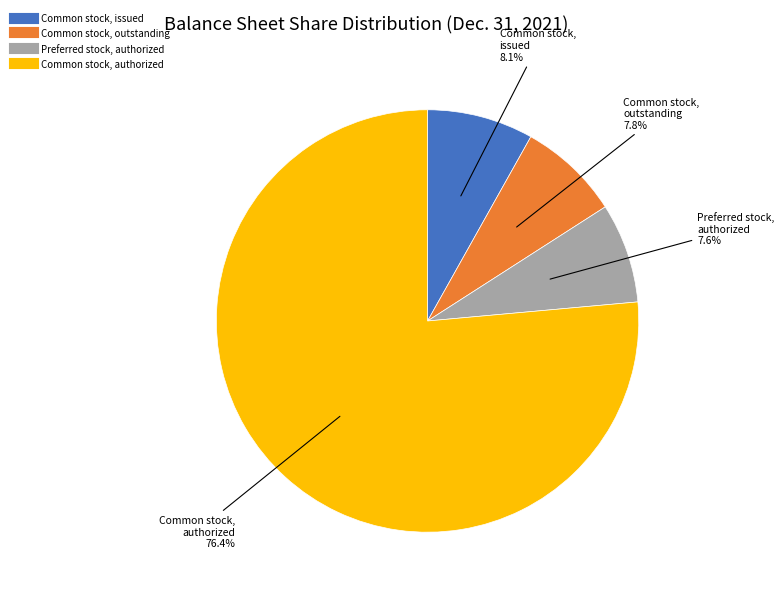

To the nearest percent, what portion does Common stock, outstanding represent?

8%